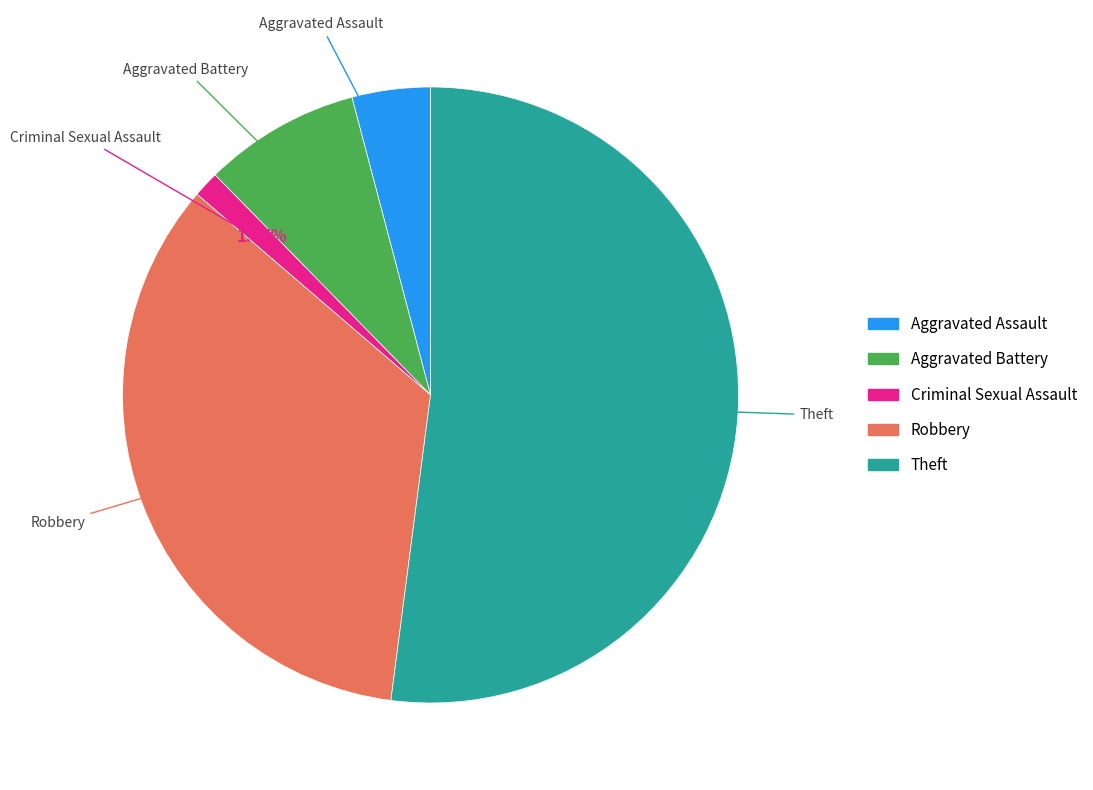

What percentage is the Aggravated Assault slice, to the nearest percent?

4%